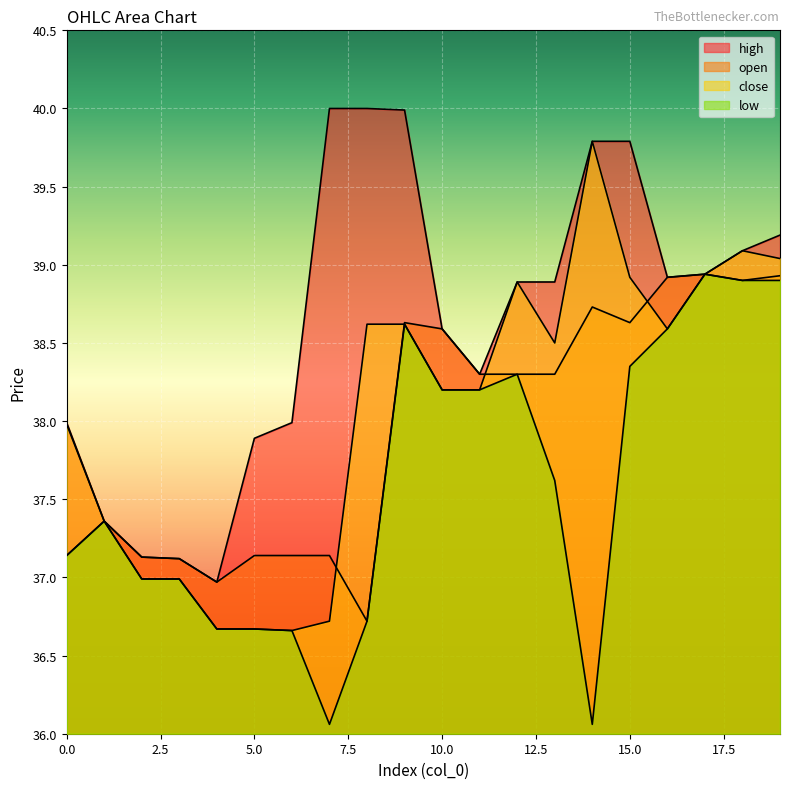

Reading left to right, what are all the values shown in this chart?

high: 38.0	37.4	37.1	37.1	37.0	37.9	38.0	40.0	40.0	40.0	38.6	38.3	38.9	38.9	39.8	39.8	38.9	38.9	39.1	39.2
open: 37.1	37.4	37.1	37.1	37.0	37.1	37.1	37.1	36.7	38.6	38.6	38.3	38.3	38.3	38.7	38.6	38.9	38.9	38.9	38.9
close: 38.0	37.4	37.0	37.0	36.7	36.7	36.7	36.7	38.6	38.6	38.2	38.2	38.9	38.5	39.8	38.9	38.6	38.9	39.1	39.0
low: 37.1	37.4	37.0	37.0	36.7	36.7	36.7	36.1	36.7	38.6	38.2	38.2	38.3	37.6	36.1	38.4	38.6	38.9	38.9	38.9